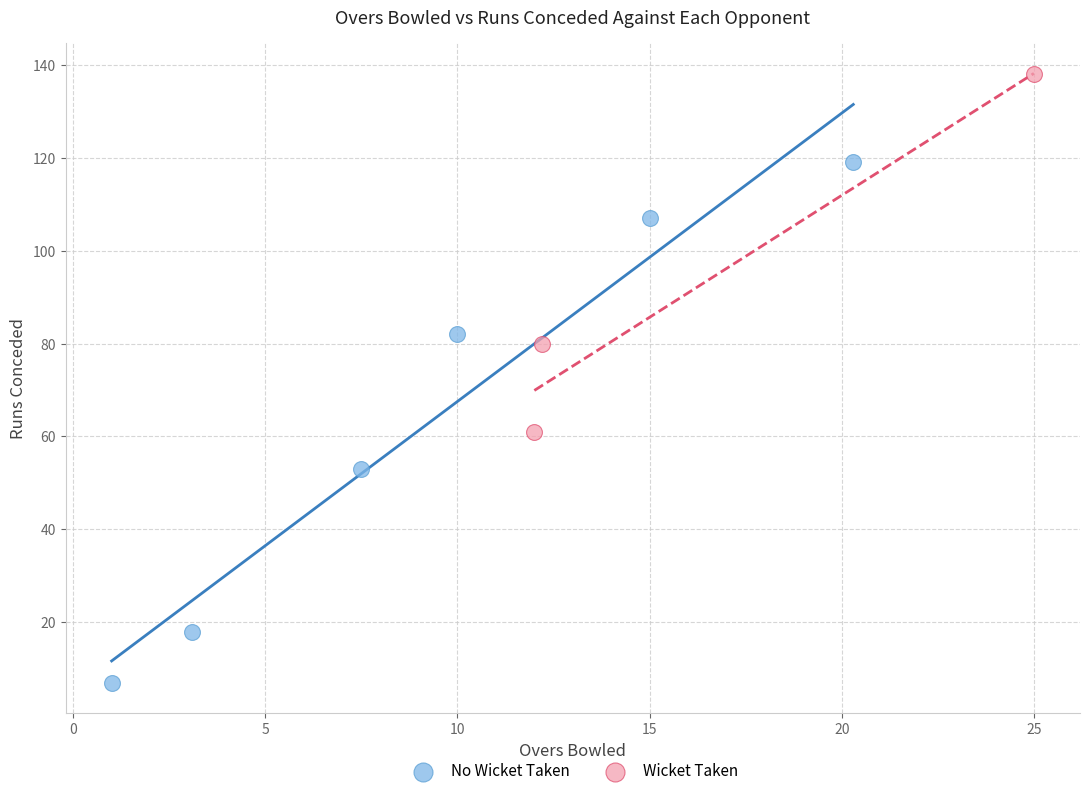

Which series reaches the minimum Y coordinate?

No Wicket Taken